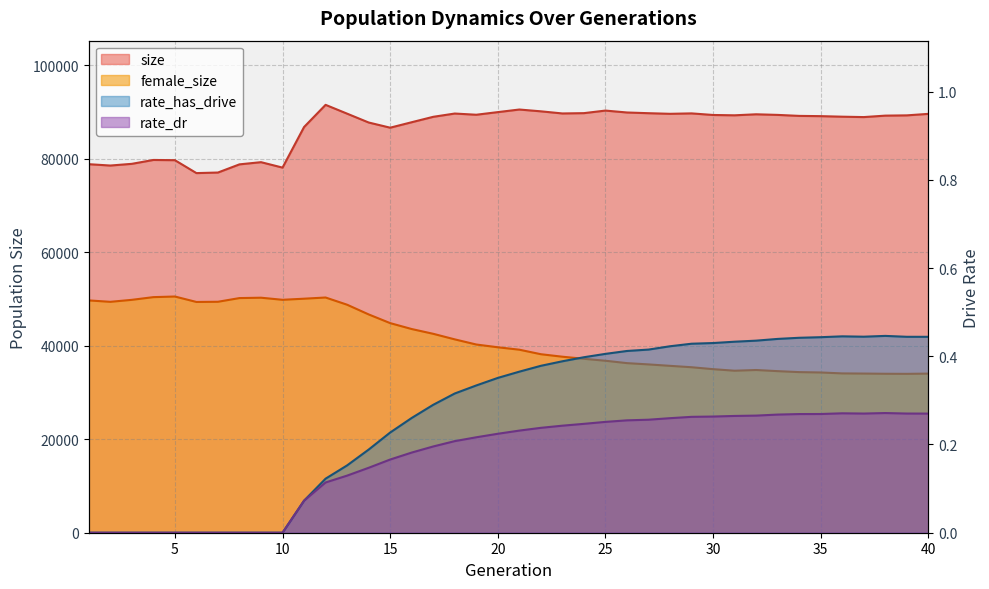

At 20, list the series in order from largest to smallest.

size, female_size, rate_has_drive, rate_dr